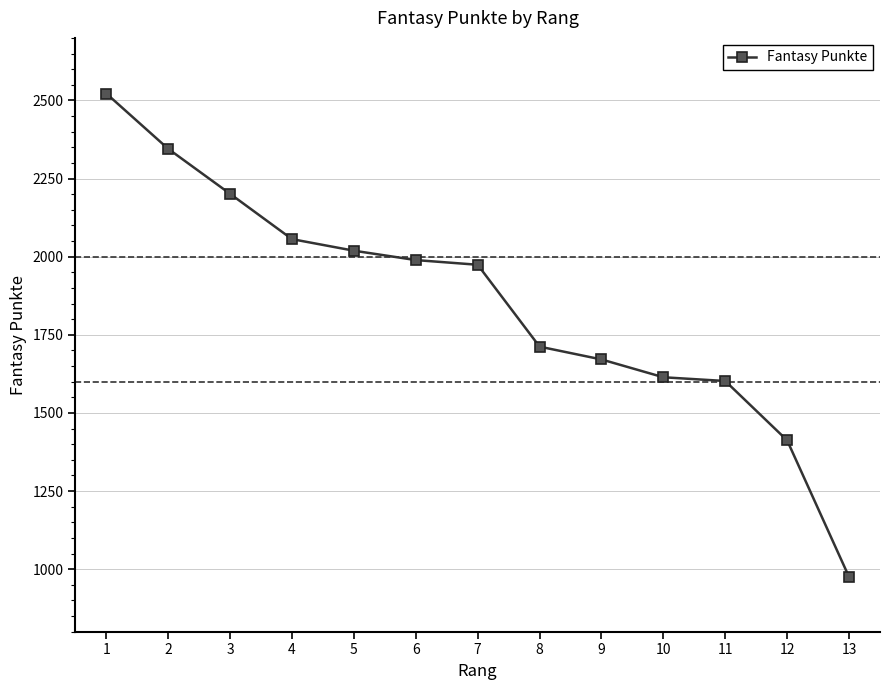

Reading right to left, transcribe all the data shown in this chart.

13=975	12=1412	11=1602	10=1614	9=1671	8=1712	7=1974	6=1989	5=2019	4=2056	3=2201	2=2345	1=2522